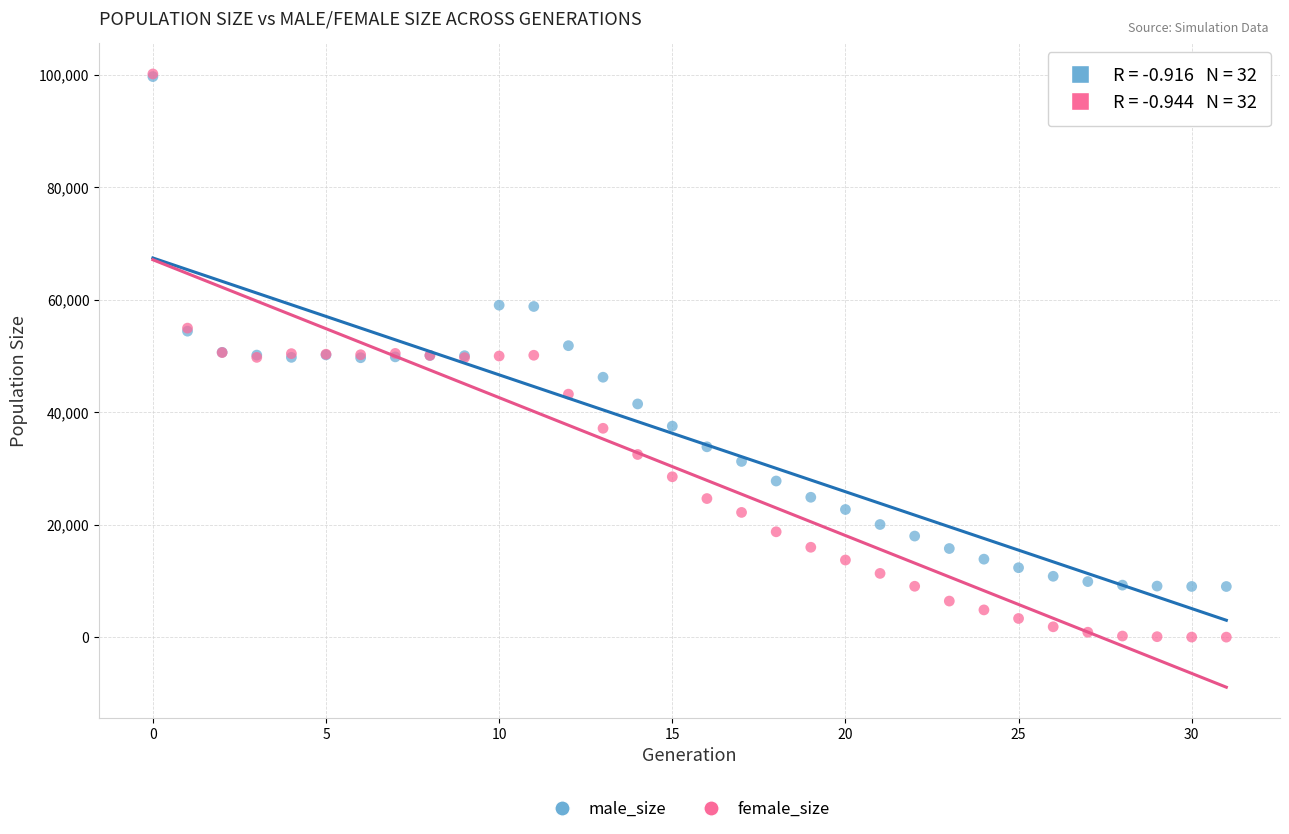

What are all the series names shown in the legend?

male_size, female_size